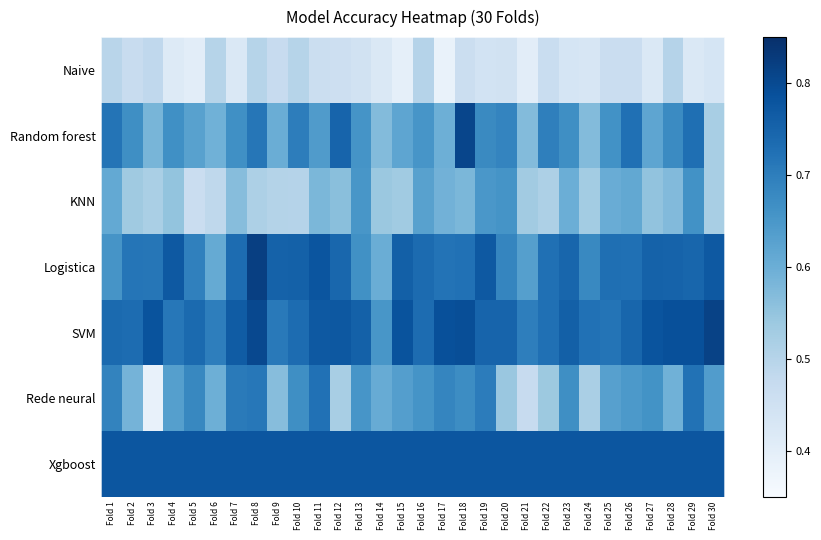

Which category has the highest value across all series?

Fold 8